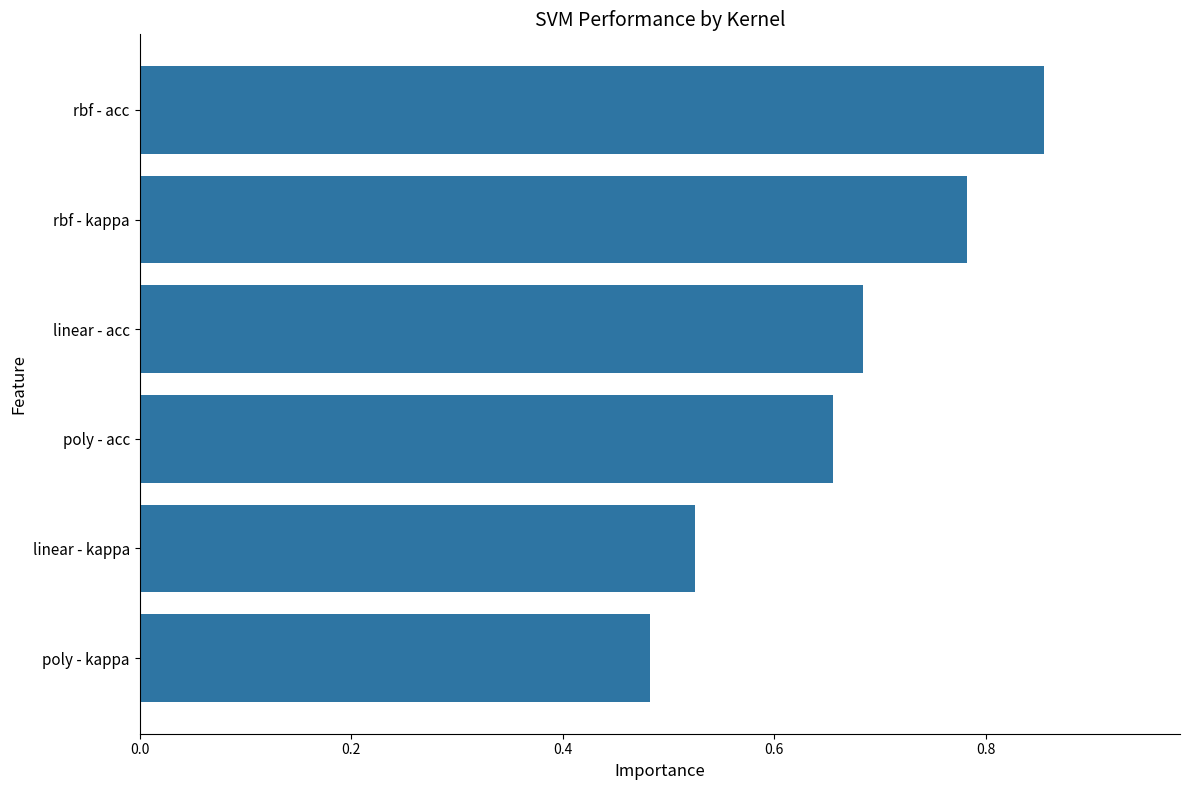

Rank the categories by value from lowest to highest.

poly - kappa, linear - kappa, poly - acc, linear - acc, rbf - kappa, rbf - acc